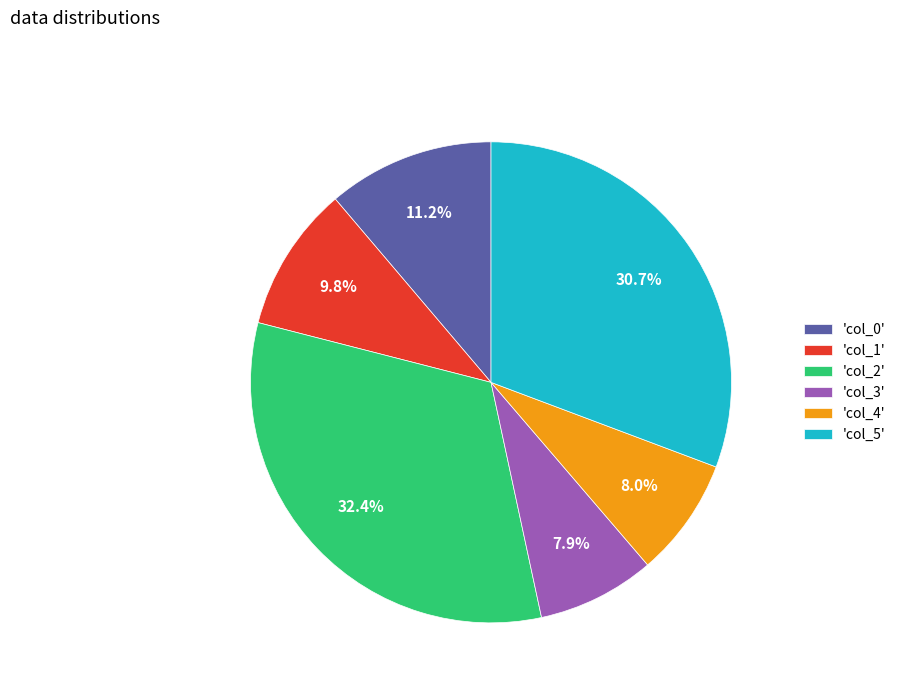

What percentage do 'col_5' and 'col_3' together represent?

38.6%